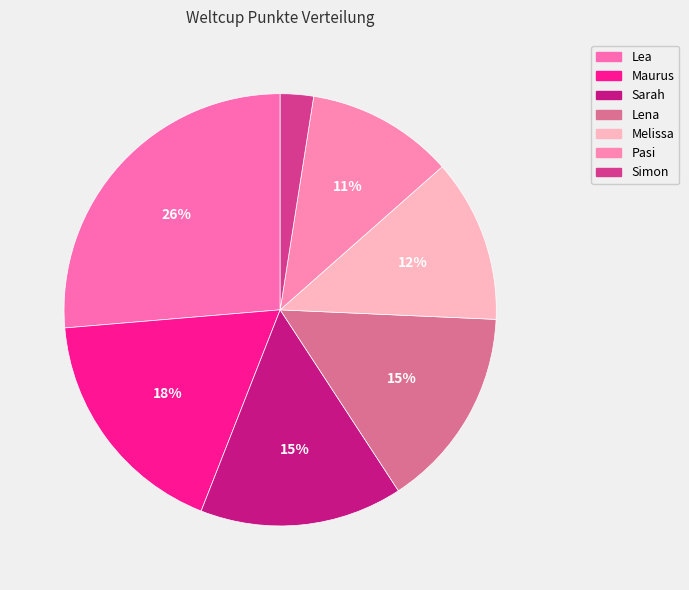

Count the number of slices in the pie.

7